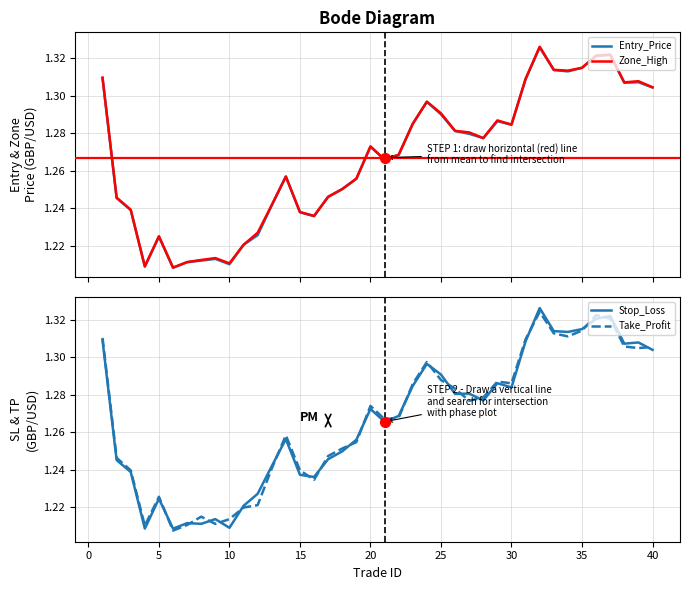

Which series has the largest total across all categories?

Zone_High